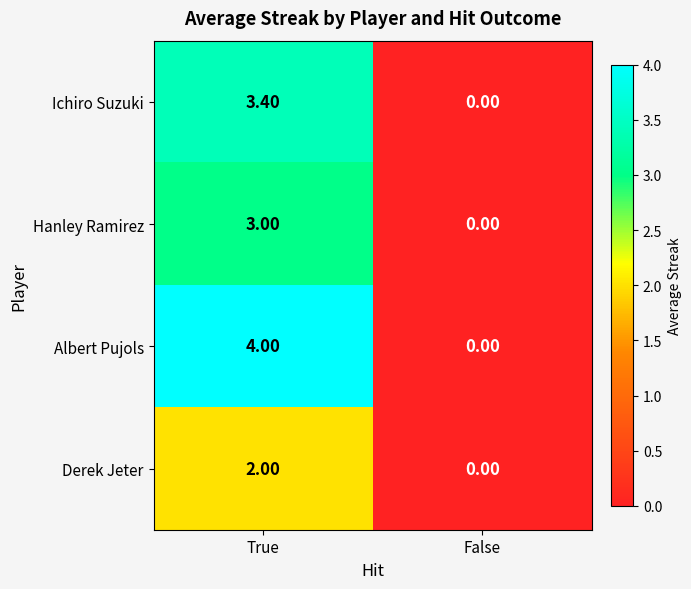

List the series in order of their overall mean, lowest first.

Derek Jeter, Hanley Ramirez, Ichiro Suzuki, Albert Pujols